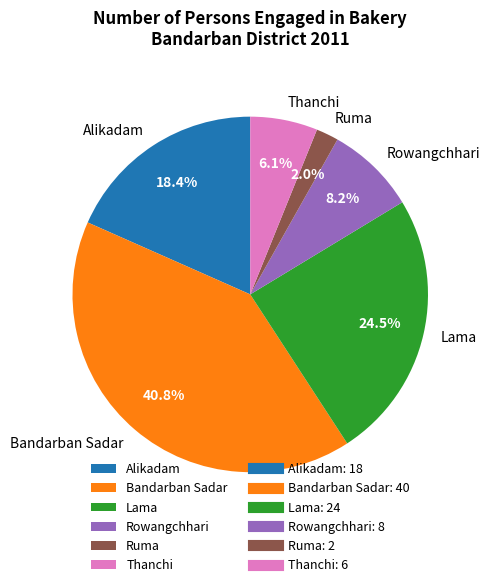

To the nearest percent, what percentage of the pie is Bandarban Sadar?

41%